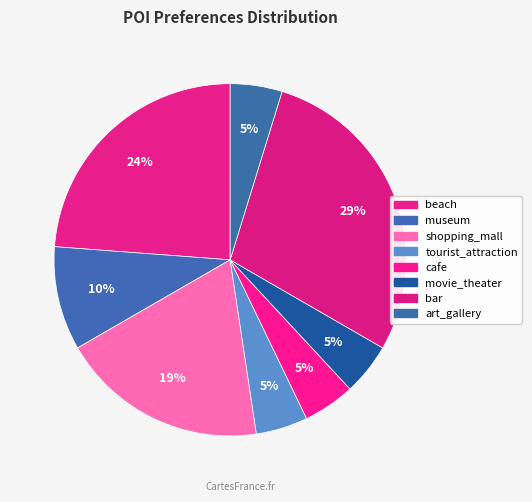

The shopping_mall slice represents 5% of the pie. True or false?

False